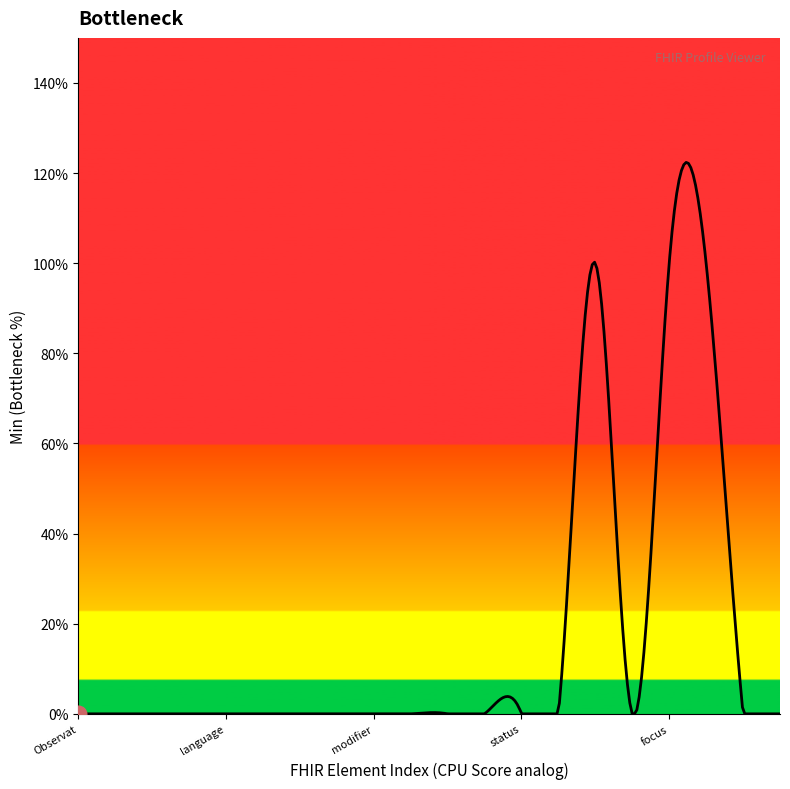

How many points are lower than both their immediate neighbors (excluding endpoints)?

1